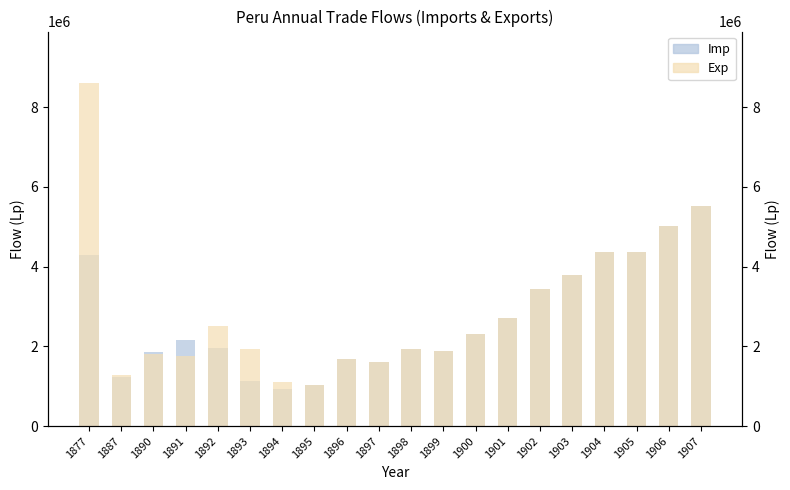

The value of Exp at 1904 is 4357339. True or false?

True